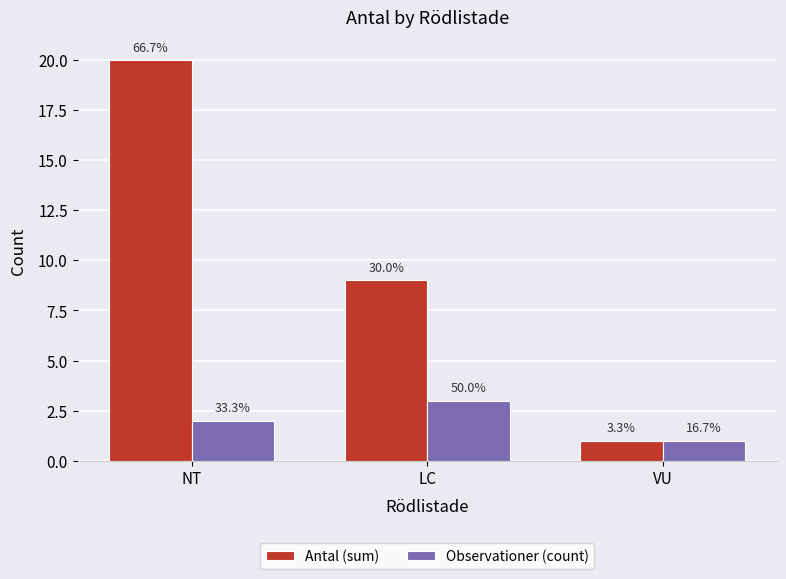

What is the value of the Antal (sum) bar at the 1st from the left?

20